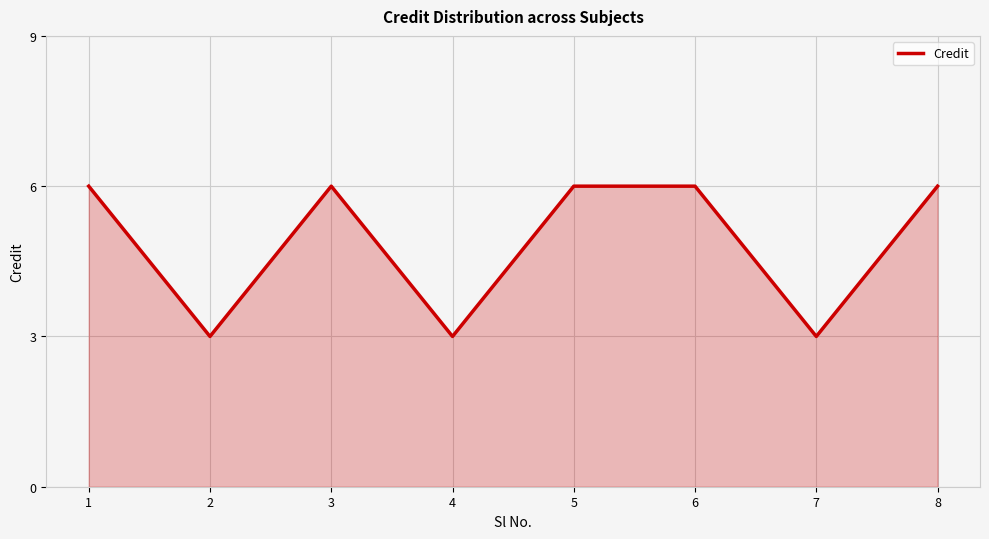

What is the minimum value shown in the chart?

3